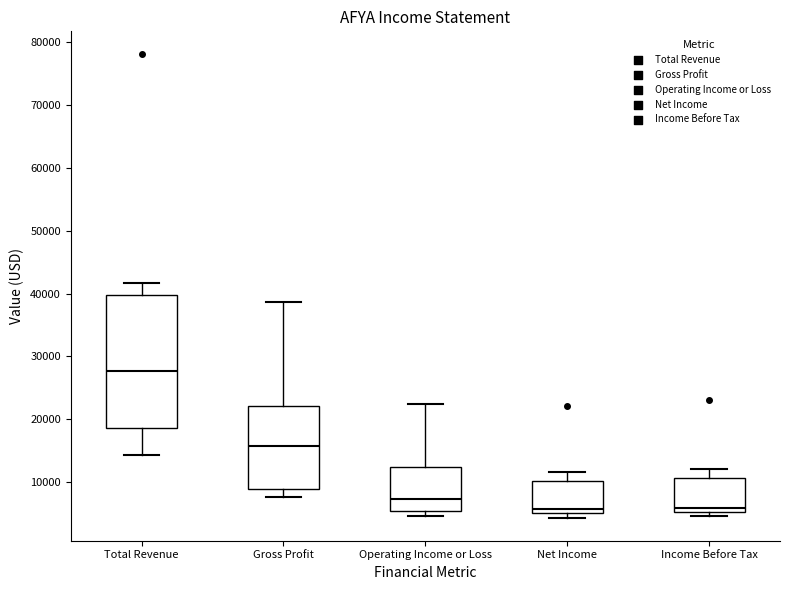

Reading left to right, read every box against the y-axis: the position of its median line, the range the box covers, and the ends of its whiskers. The values are not printed on the chart, so give them approximately, as read against the axis.

Total Revenue: median 28000, box 19000 to 40000, whiskers 14000 to 42000
Gross Profit: median 16000, box 9000 to 22000, whiskers 8000 to 39000
Operating Income or Loss: median 7000, box 5000 to 12000, whiskers 5000 (just below the box's lower edge) to 23000
Net Income: median 6000, box 5000 to 10000, whiskers 4000 to 12000
Income Before Tax: median 6000, box 5000 to 11000, whiskers 5000 (just below the box's lower edge) to 12000